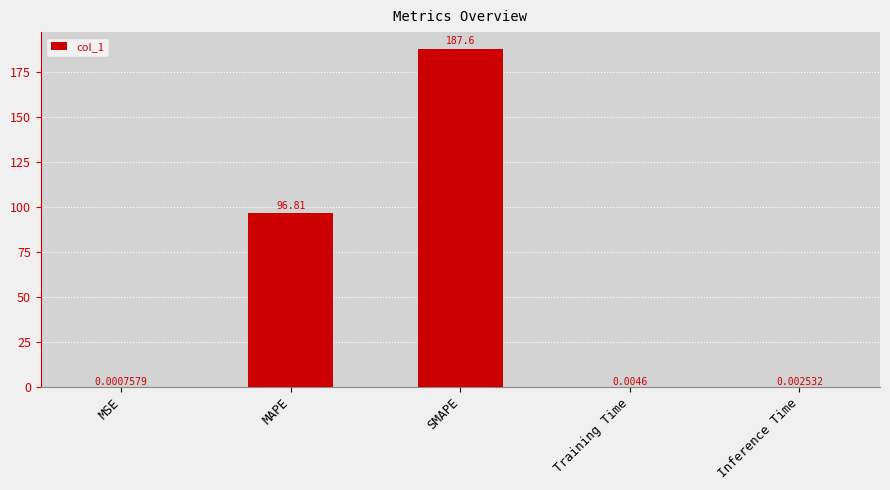

Which label corresponds to the largest value in the chart?

SMAPE